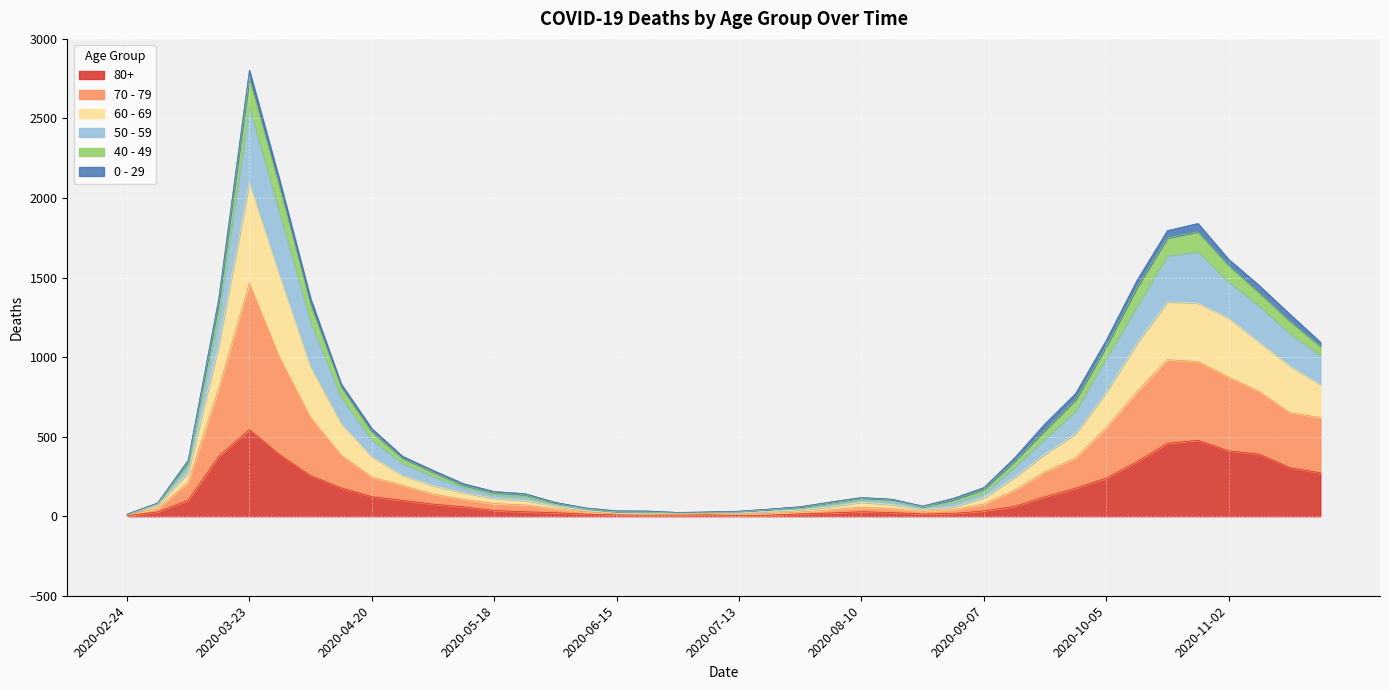

The value of 80+ at 2020-04-20 is 123. True or false?

True